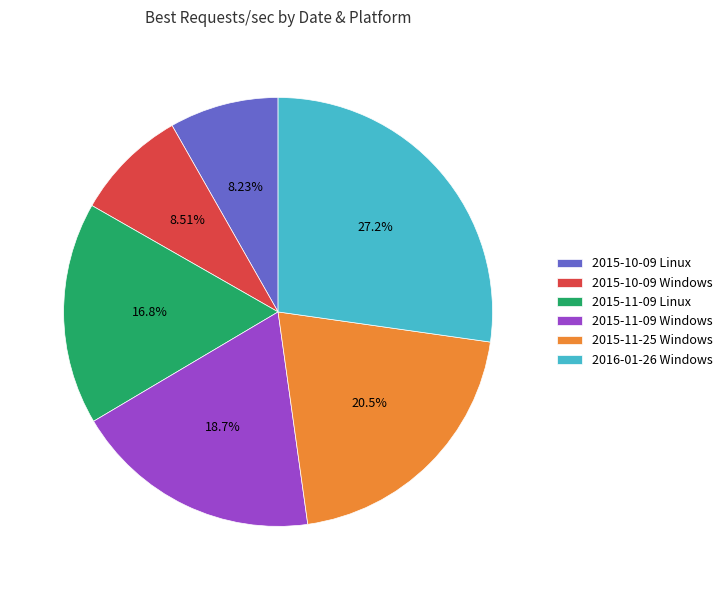

How many segments does this pie chart have?

6